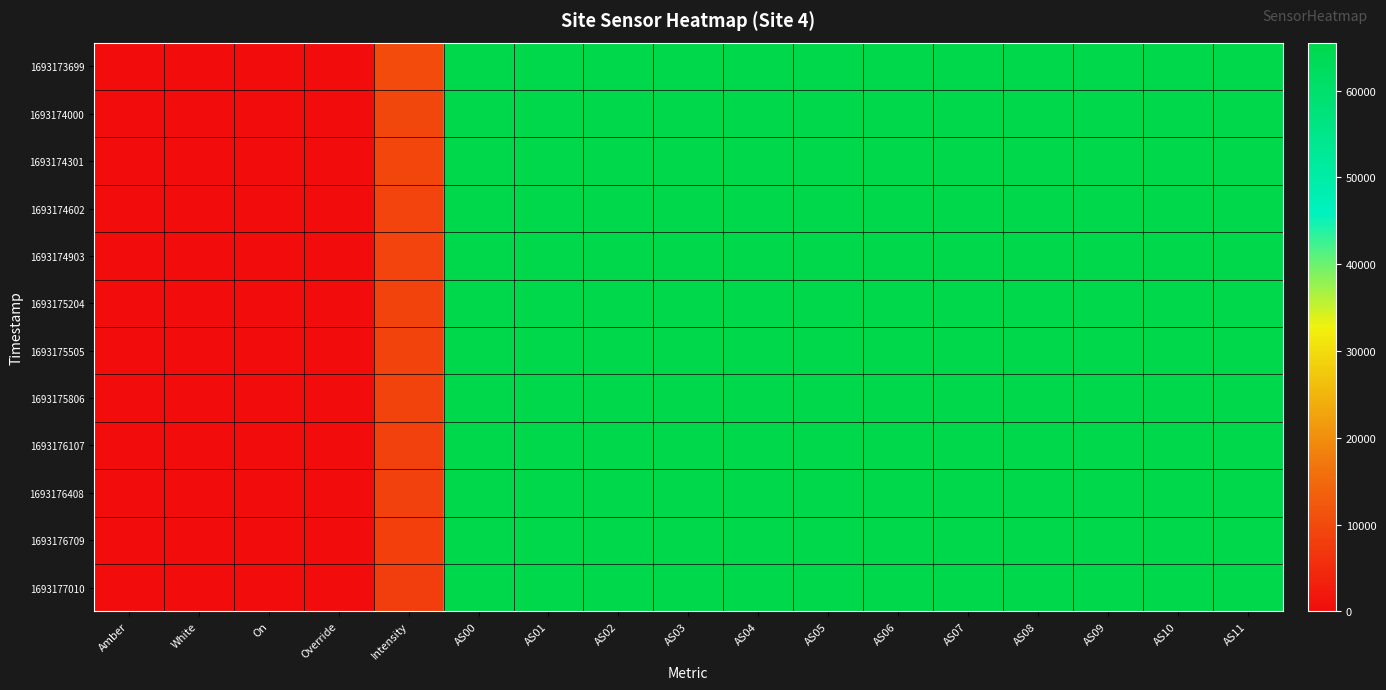

What is the total value across all series at AS11?

786420.0